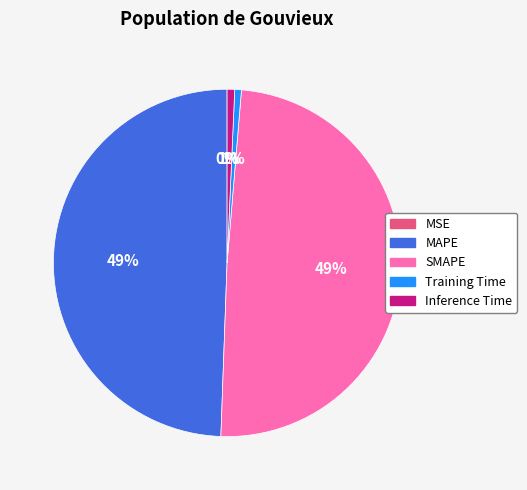

The SMAPE slice represents 58% of the pie. True or false?

False